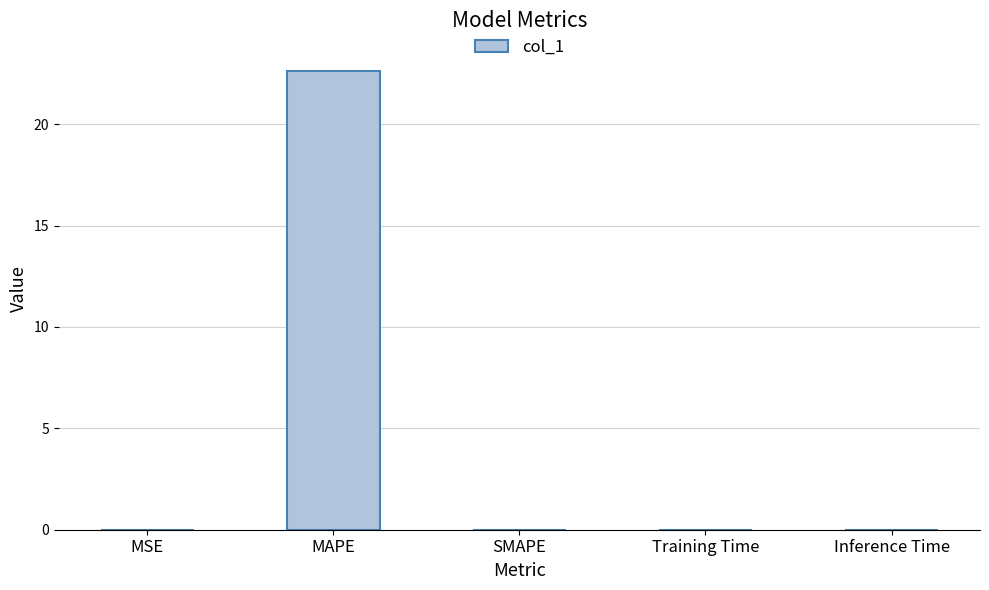

Are the bars grouped side by side (vs. stacked)?

No